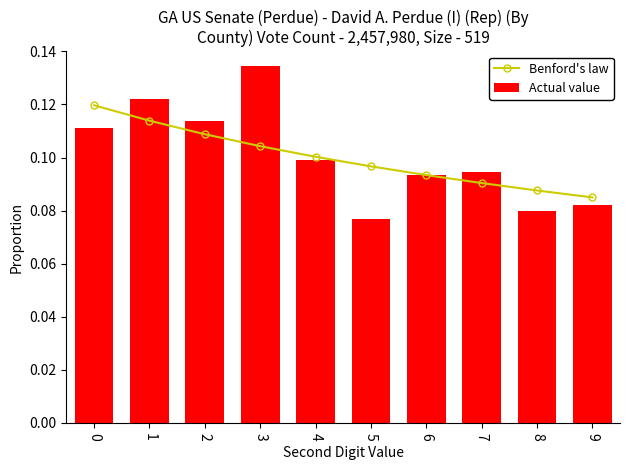

Reading right to left, what are all the values shown in this chart?

Benford's law: 9=0.1	8=0.1	7=0.1	6=0.1	5=0.1	4=0.1	3=0.1	2=0.1	1=0.1	0=0.1
Actual value: 9=0.1	8=0.1	7=0.1	6=0.1	5=0.1	4=0.1	3=0.1	2=0.1	1=0.1	0=0.1